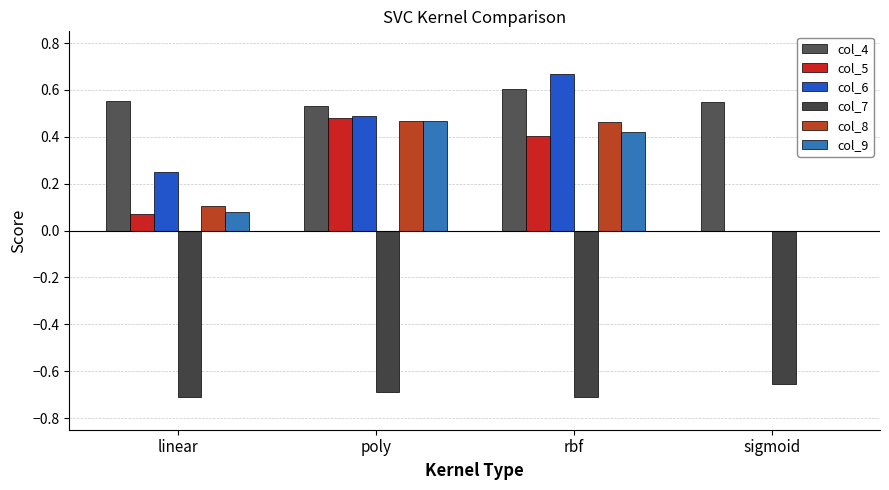

Reading left to right, extract all data points from this chart.

col_4: 0.6	0.5	0.6	0.6
col_5: 0.1	0.5	0.4	0.0
col_6: 0.2	0.5	0.7	0.0
col_7: -0.7	-0.7	-0.7	-0.7
col_8: 0.1	0.5	0.5	0.0
col_9: 0.1	0.5	0.4	0.0